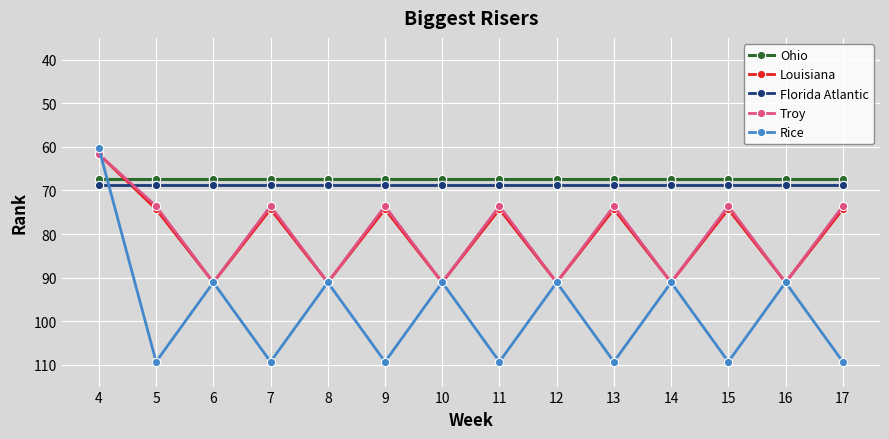

True or false: Troy has a value of 91.1 at 12.

True